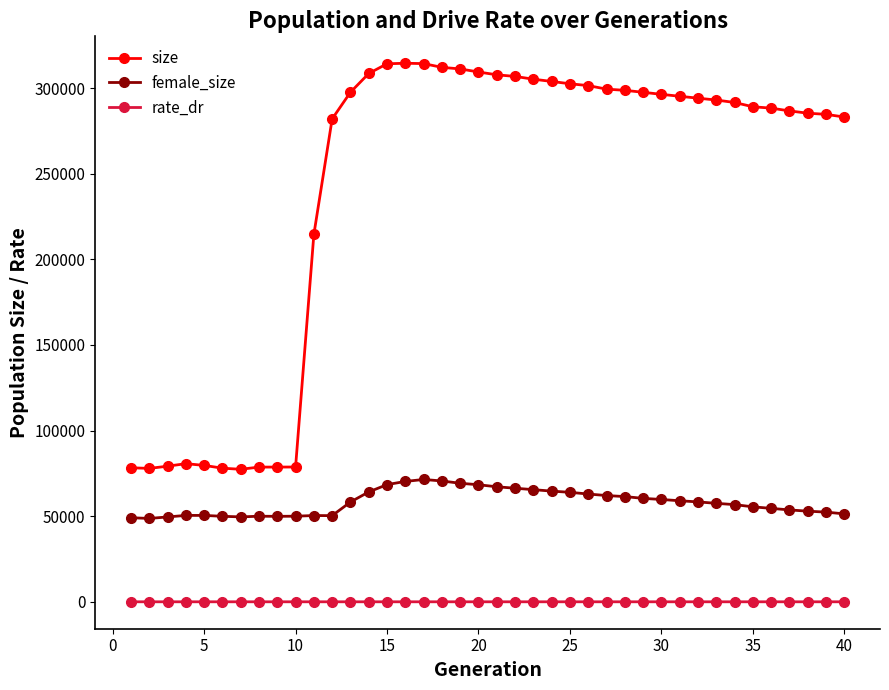

List the series in order of their peak value, lowest first.

rate_dr, female_size, size